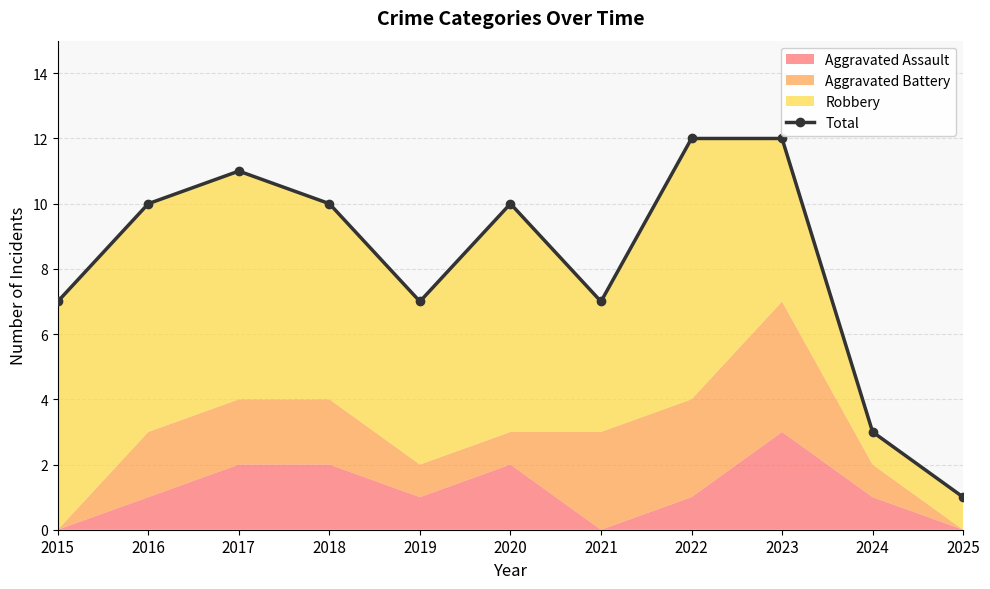

How many interior local peaks (higher than both neighbors) does the data have?

2